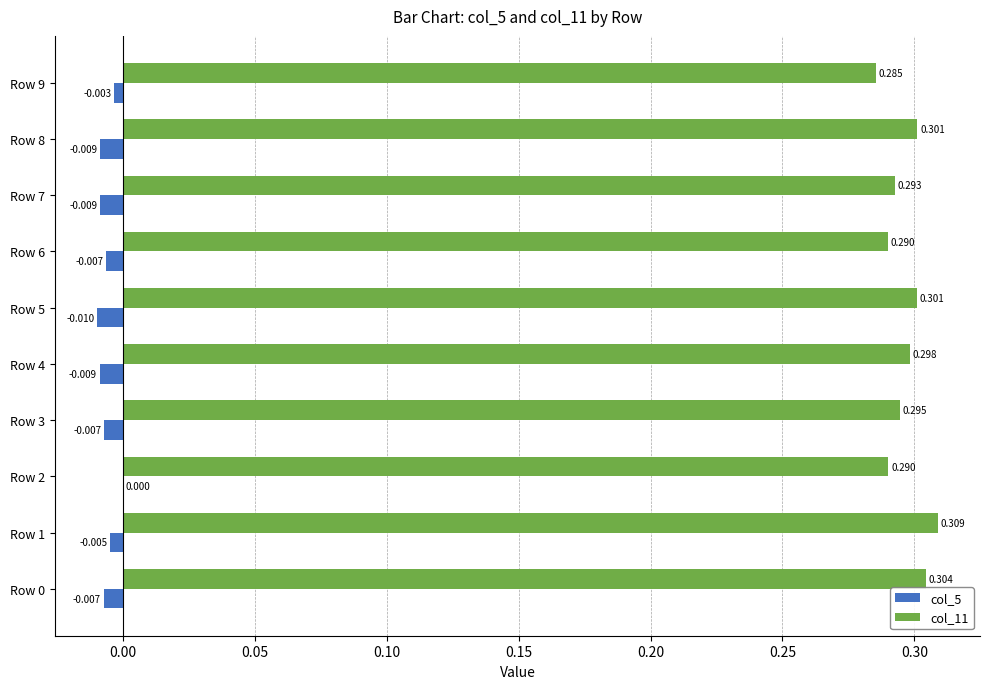

How many categories are shown in the chart?

10